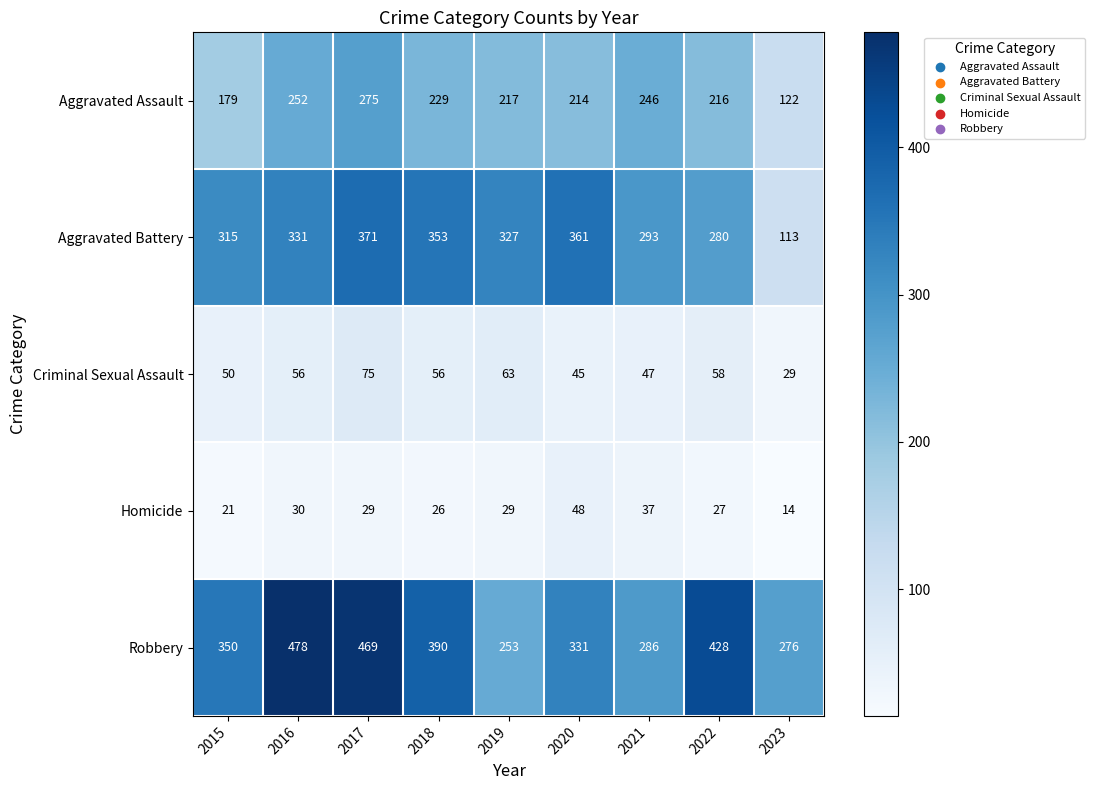

At which label does Homicide first exceed 29?

2016